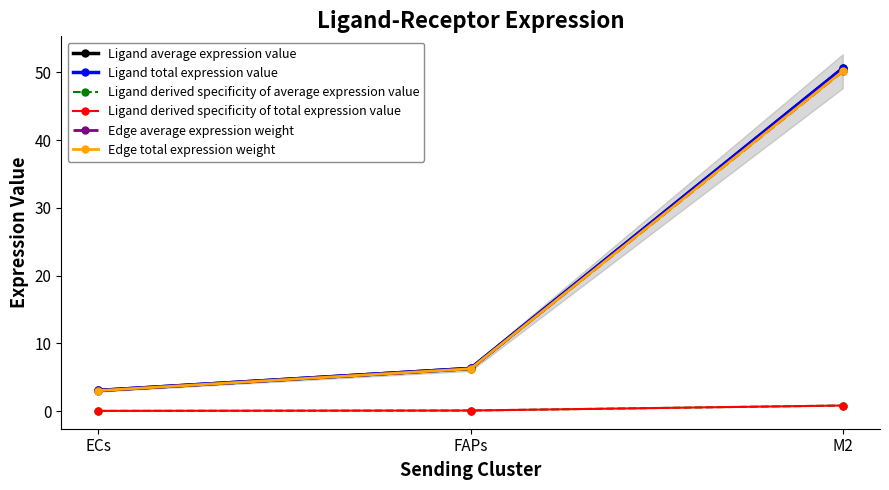

Which label corresponds to the smallest value in the chart?

ECs